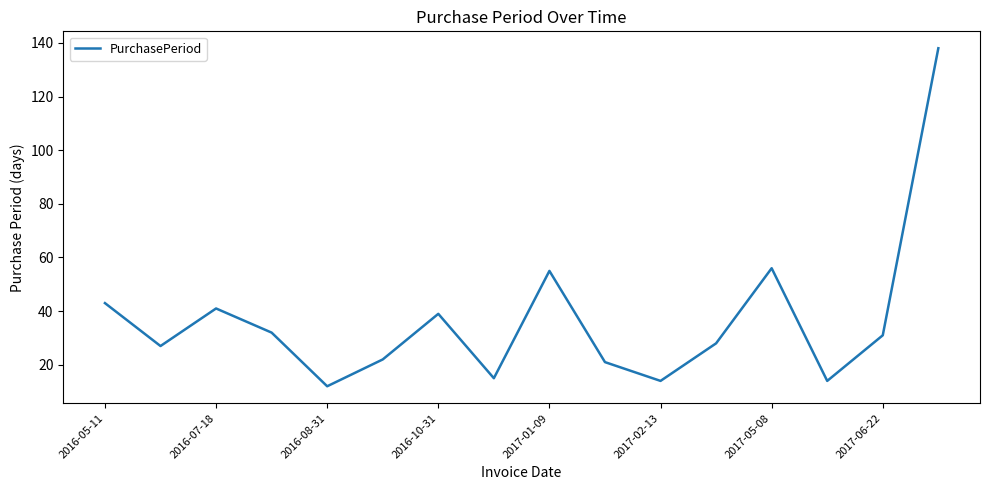

What is the minimum value shown in the chart?

12